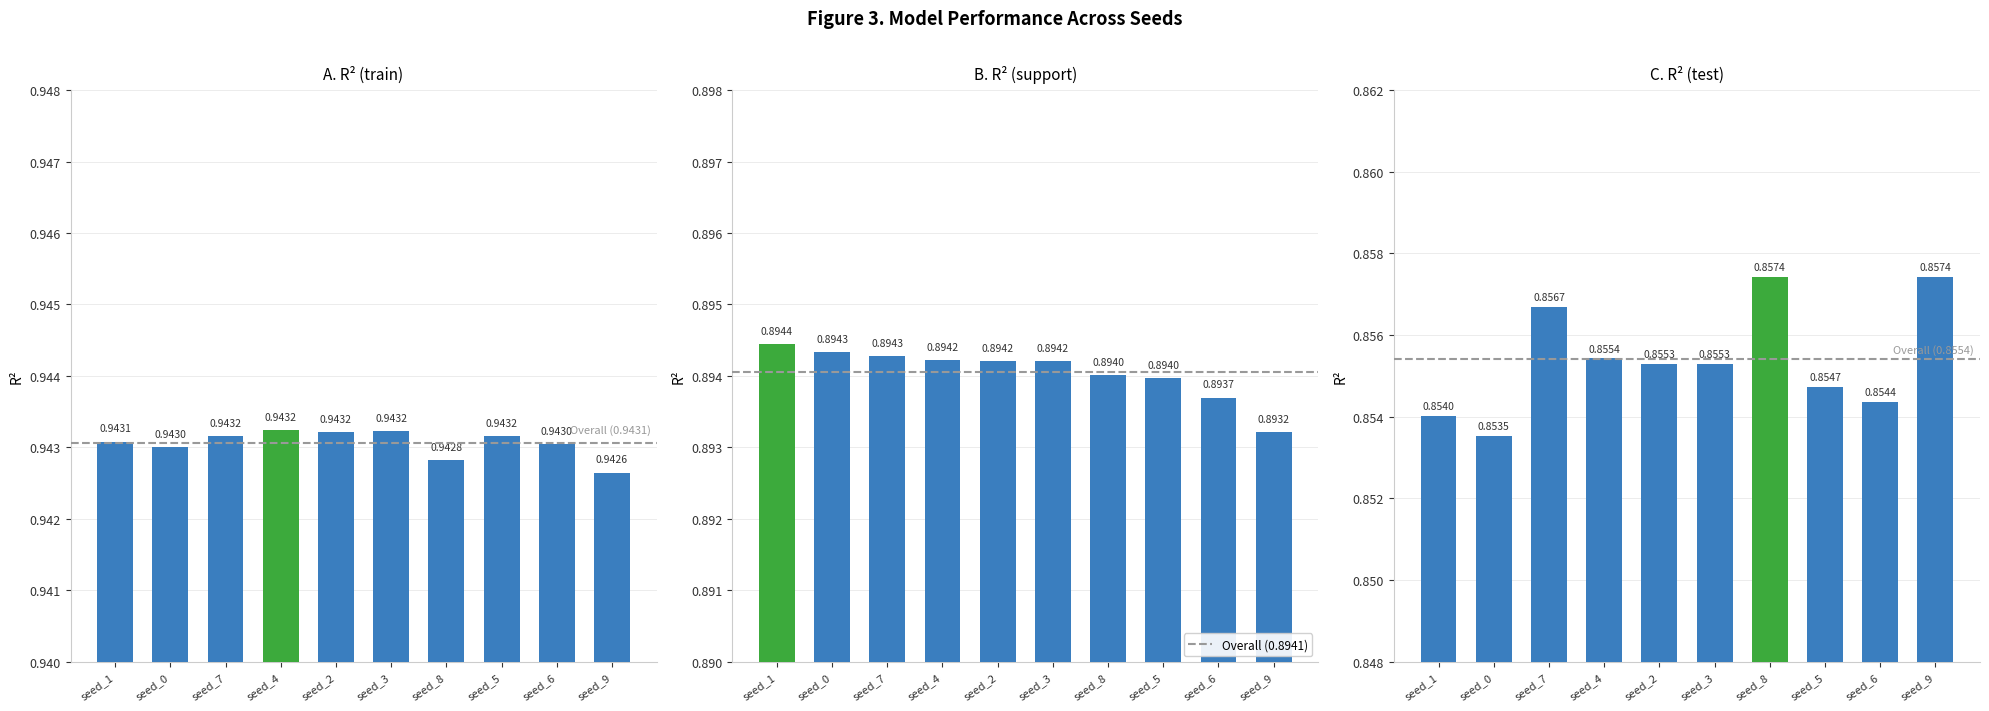

What is the spread (max minus min) of values at seed_0?

0.1